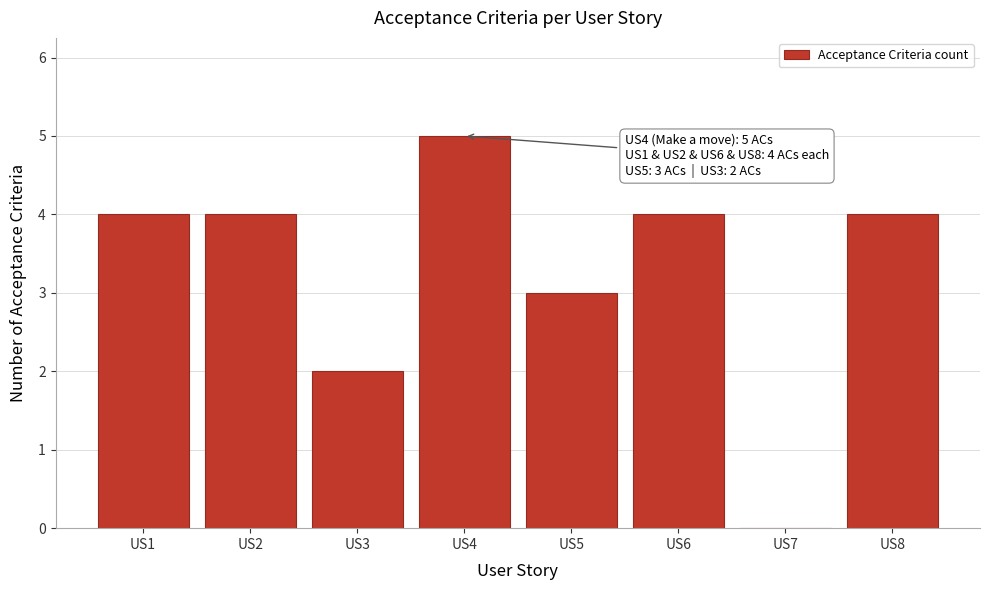

Reading left to right, transcribe all the data shown in this chart.

US1=4	US2=4	US3=2	US4=5	US5=3	US6=4	US7=0	US8=4